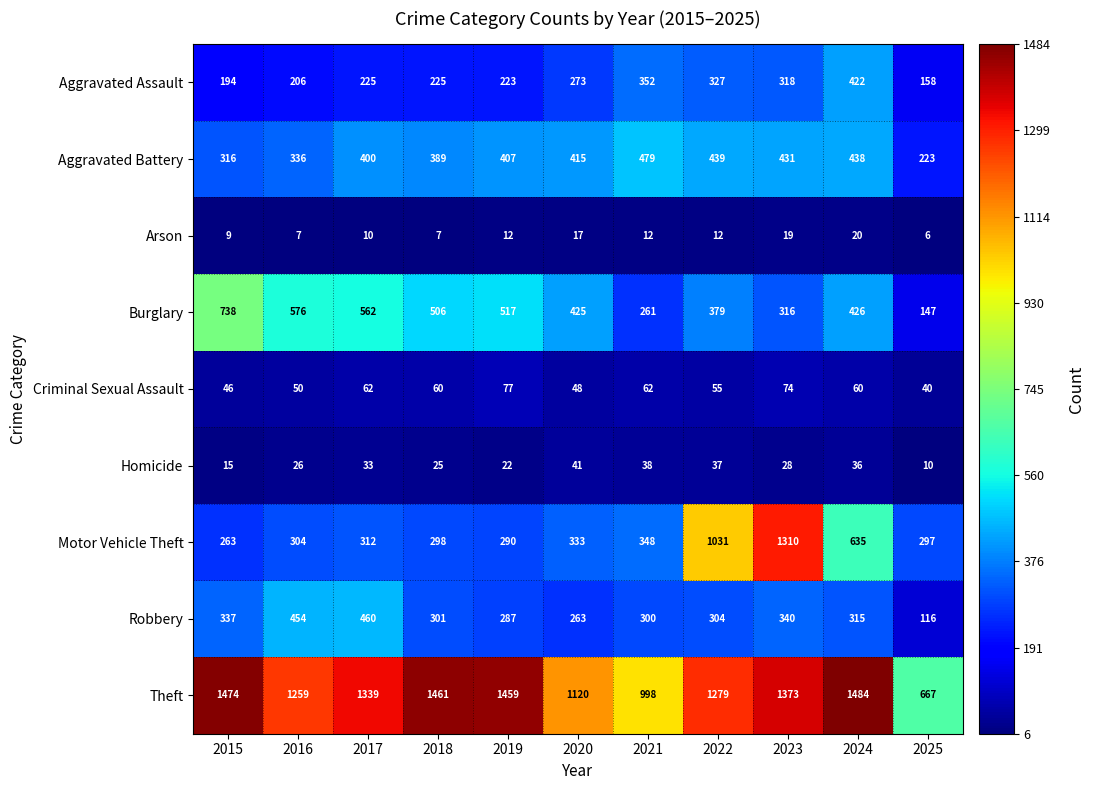

The value of Motor Vehicle Theft at 2024 is 921. True or false?

False